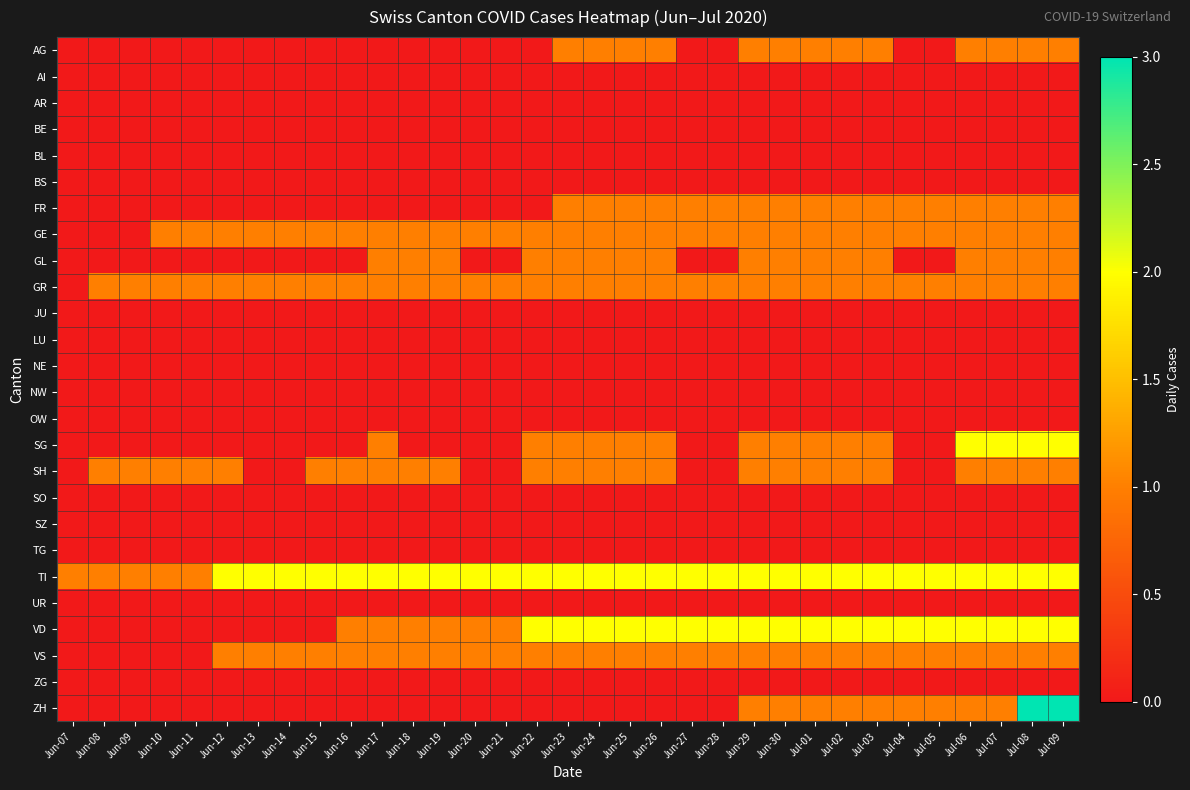

Rank the series by their maximum value, from highest to lowest.

ZH, SG, TI, VD, AG, FR, GE, GL, GR, SH, VS, AI, AR, BE, BL, BS, JU, LU, NE, NW, OW, SO, SZ, TG, UR, ZG